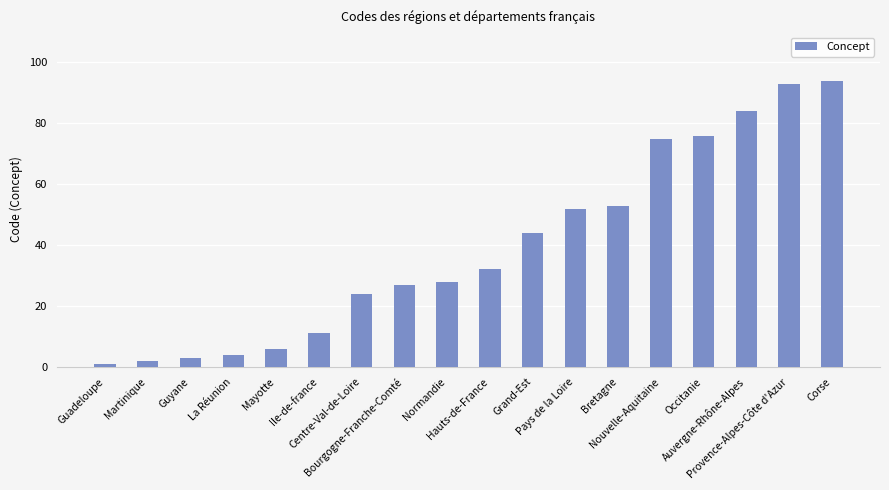

The chart shows a value of 11 at Grand-Est. True or false?

False